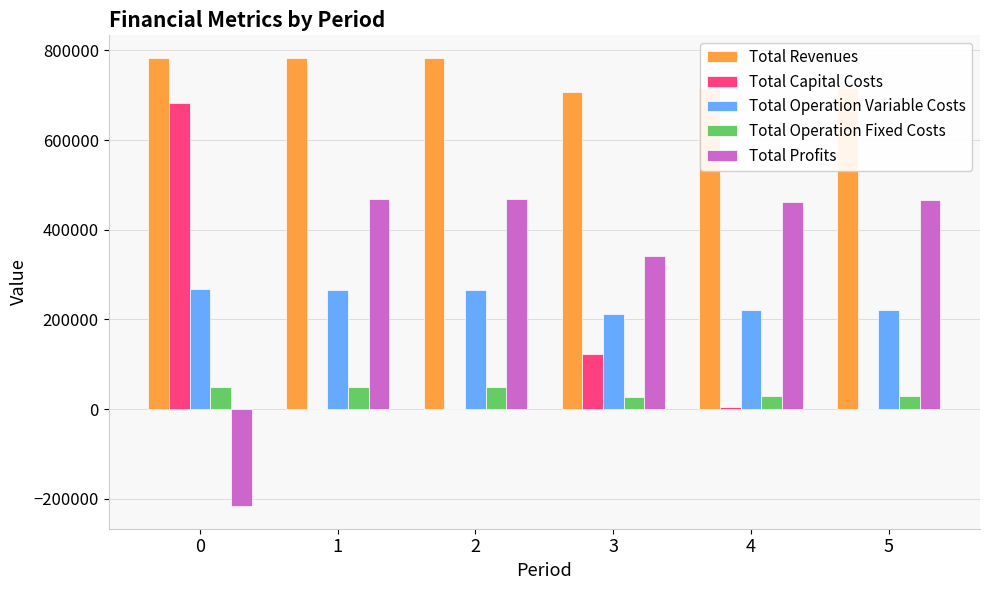

What are all the series names shown in the legend?

Total Revenues, Total Capital Costs, Total Operation Variable Costs, Total Operation Fixed Costs, Total Profits